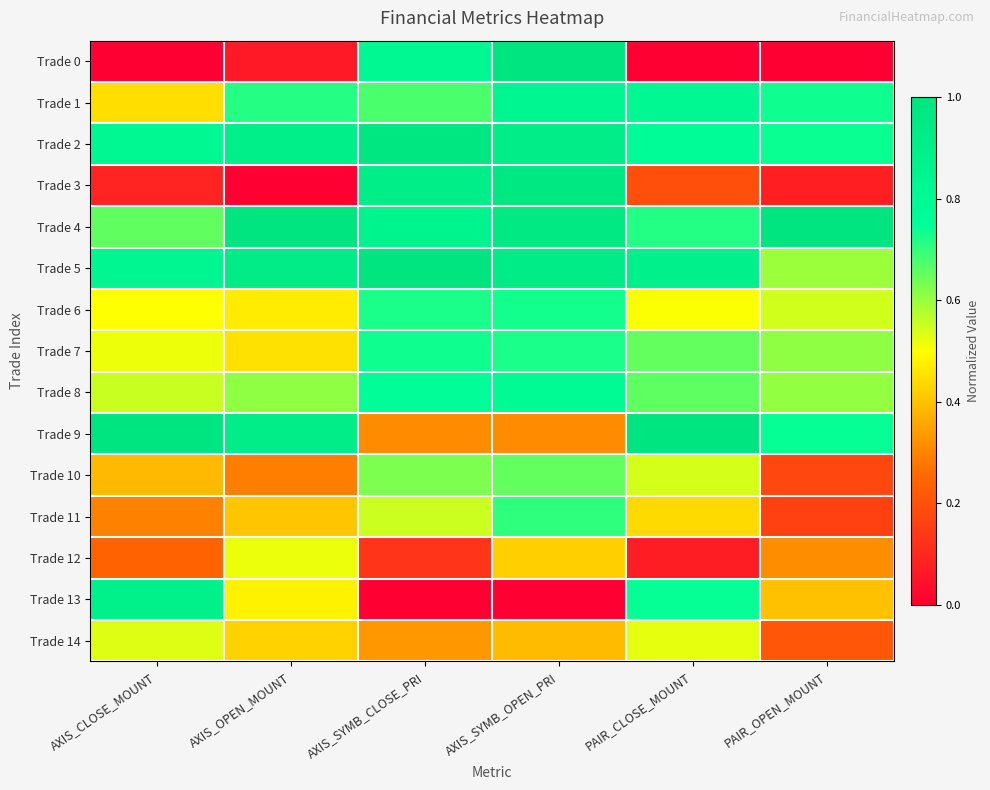

How many distinct data groups are displayed?

15